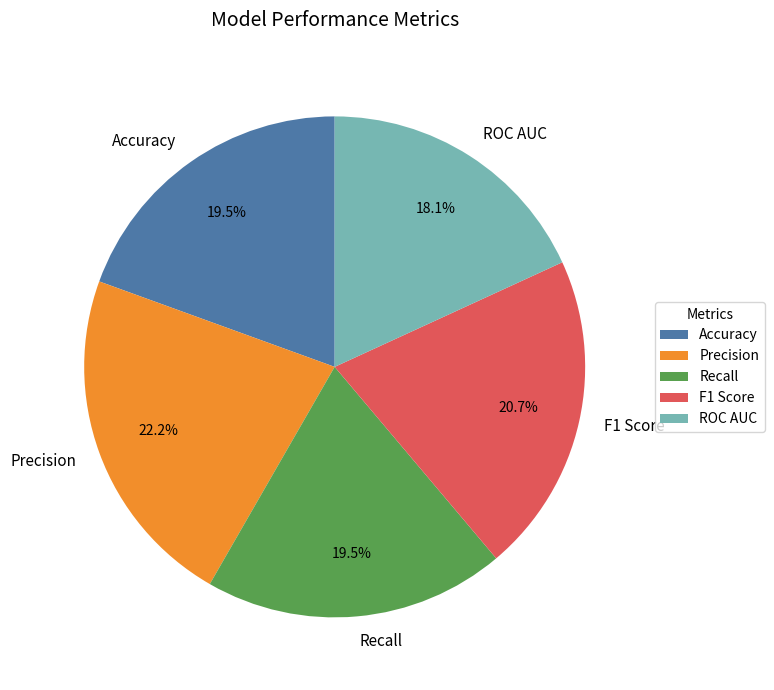

Which category has the smallest portion of the pie?

ROC AUC